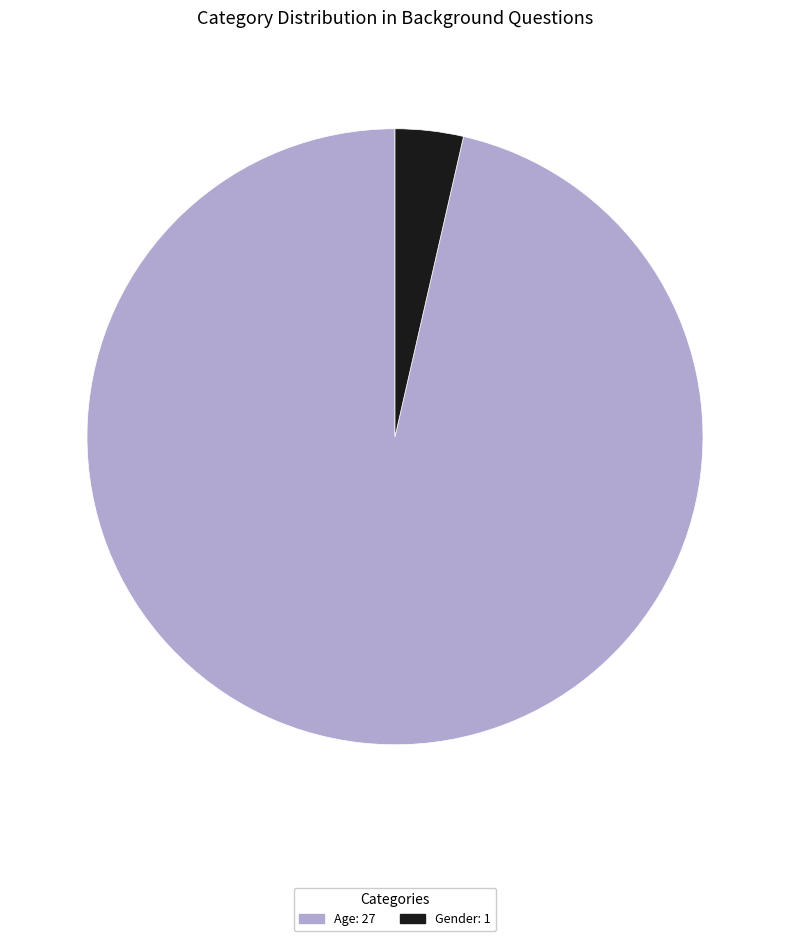

Which slice is the smallest?

Gender